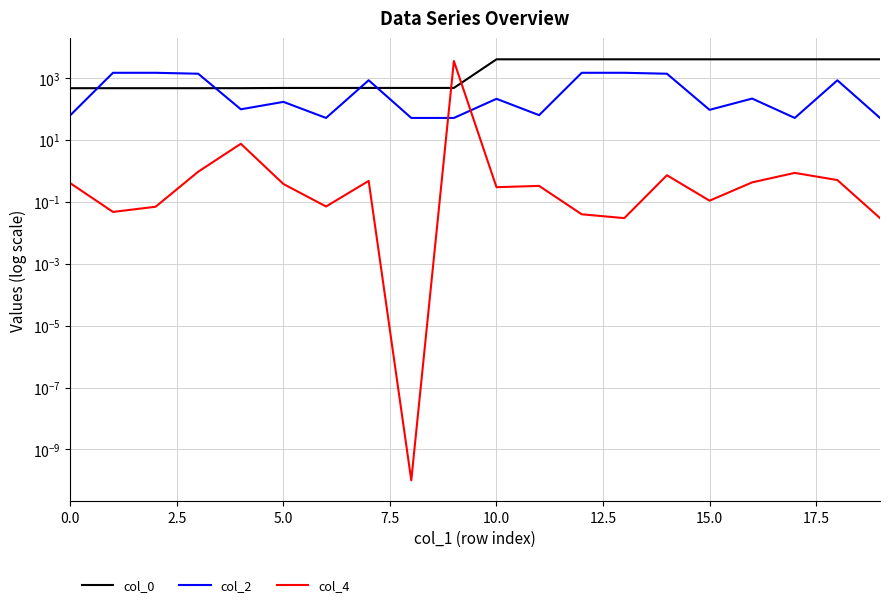

Read the col_0 value at 12.

4089.1